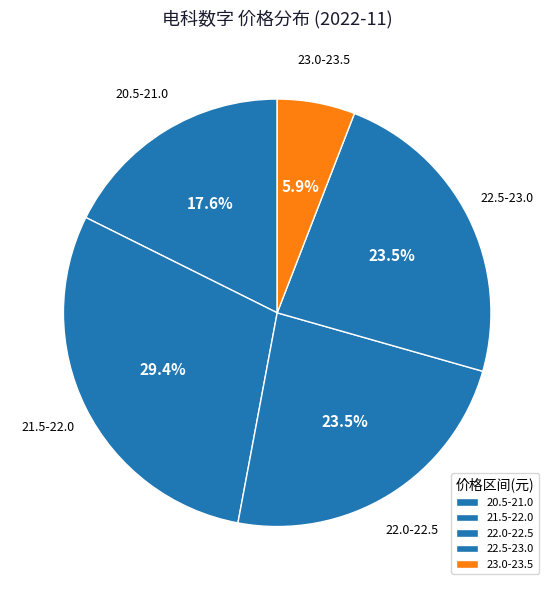

What portion of the pie excludes 22.5-23.0?

76.5%